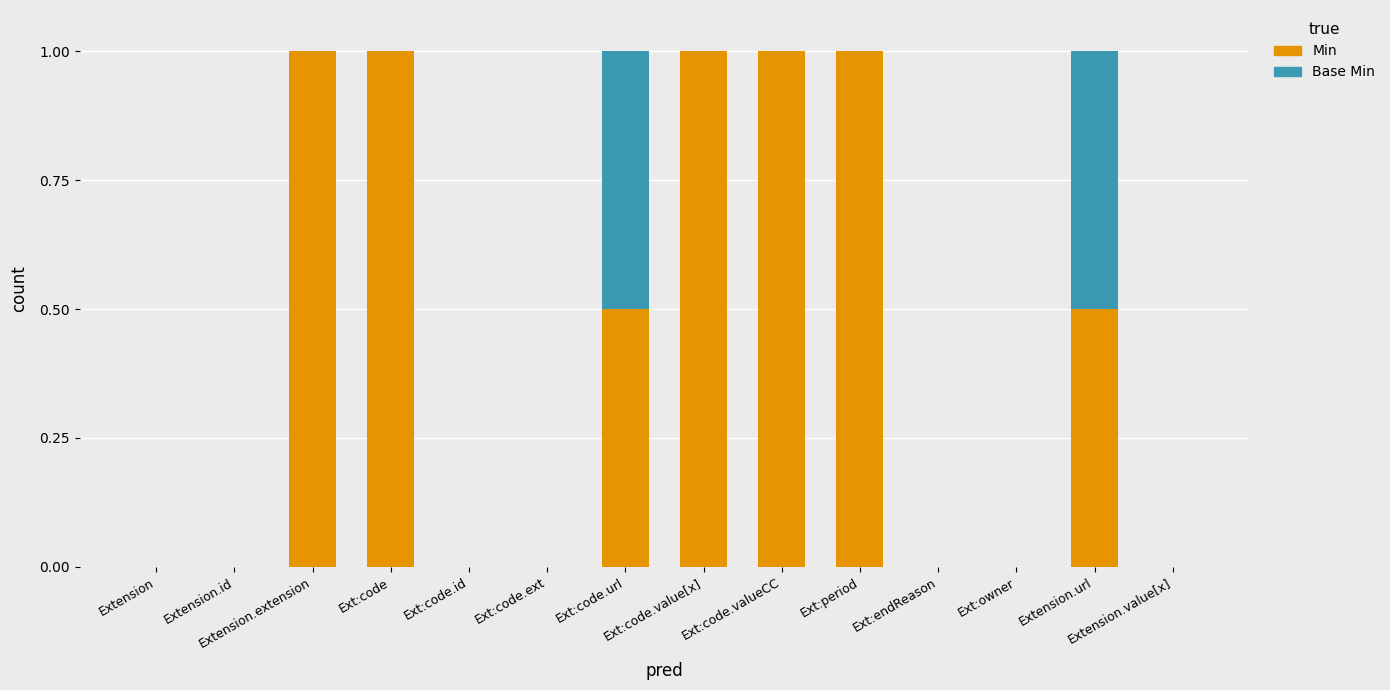

What is the sum of all Min values?

6.0